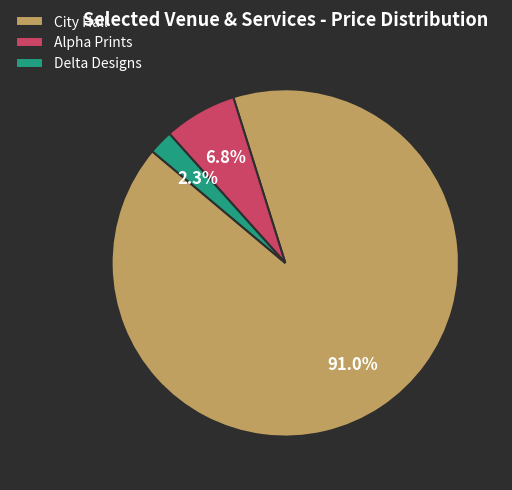

To the nearest percent, what portion does City Hall represent?

91%